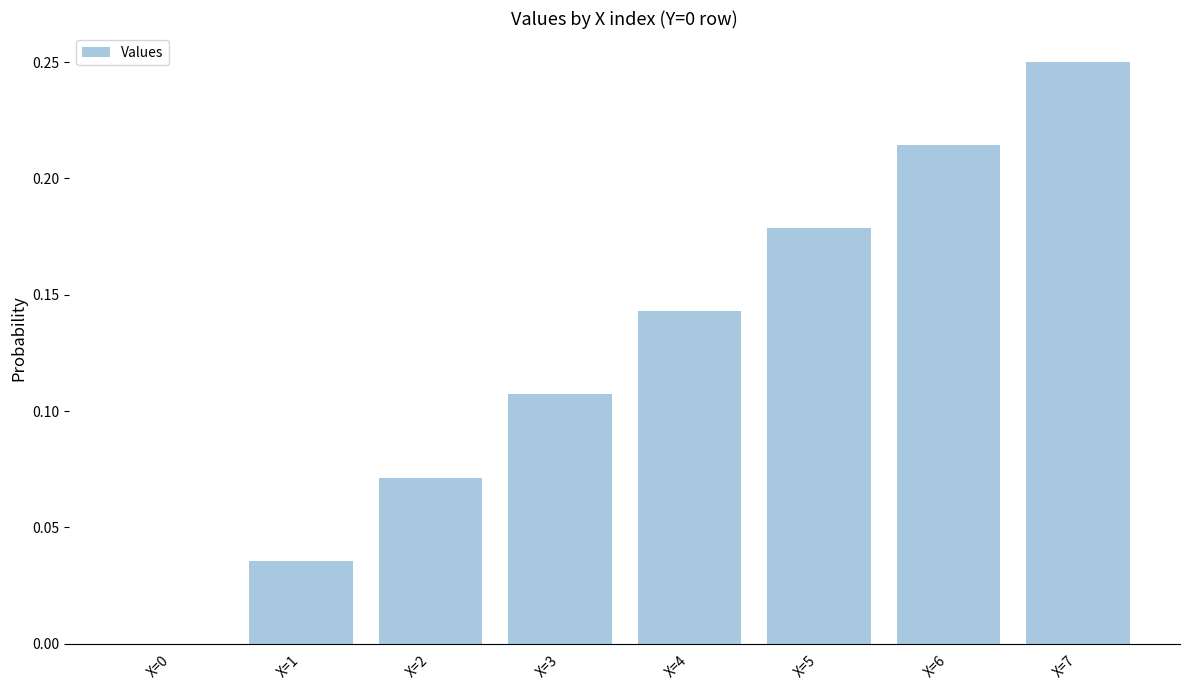

The value at X=7 is 0.1. True or false?

False